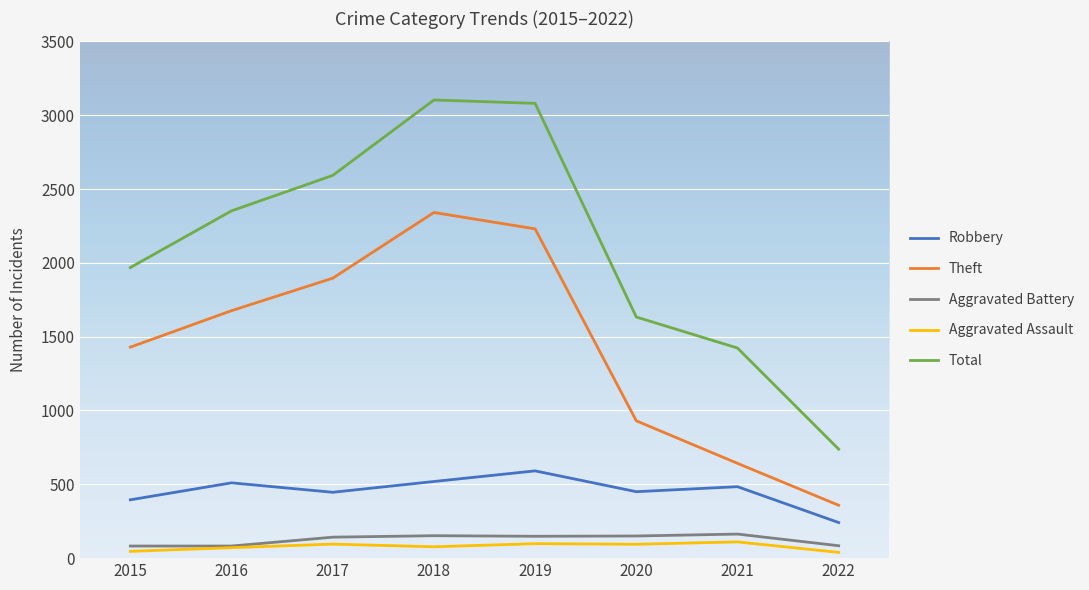

Which series has the largest total across all categories?

Total